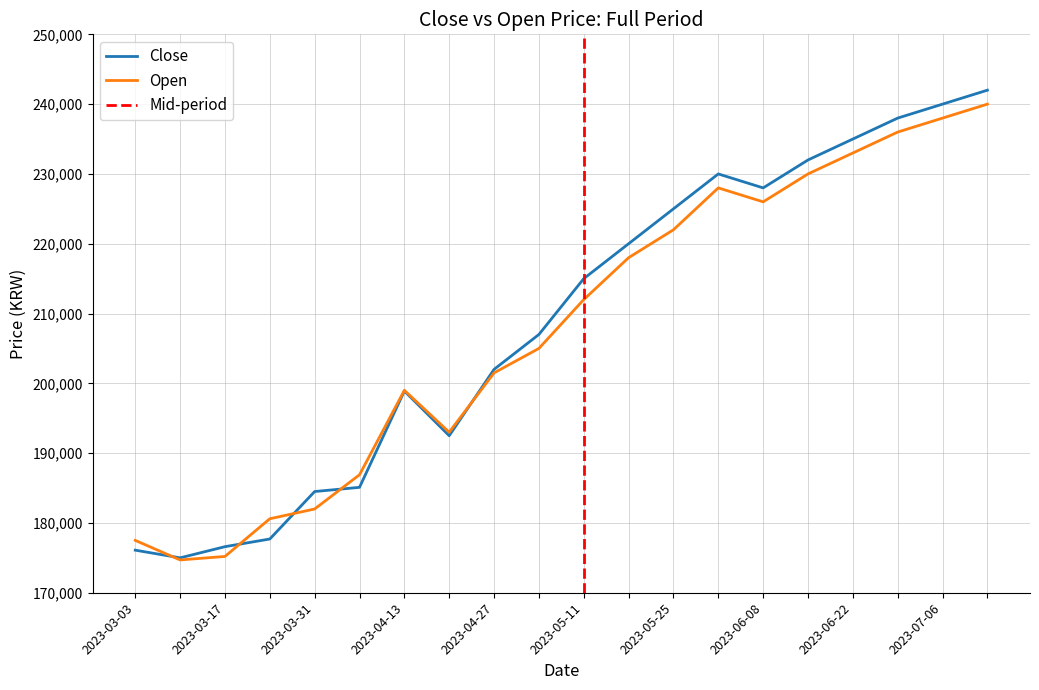

What is the maximum value for Close?

242000